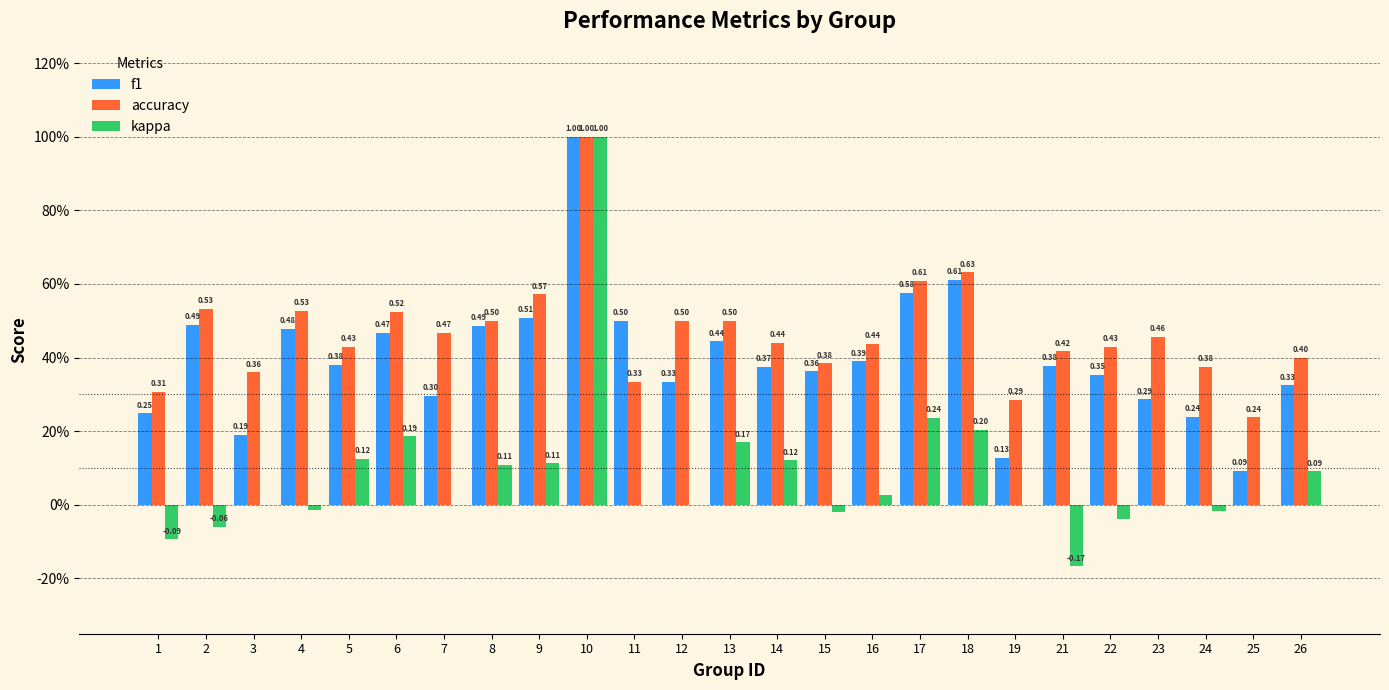

What are all the series names shown in the legend?

f1, accuracy, kappa